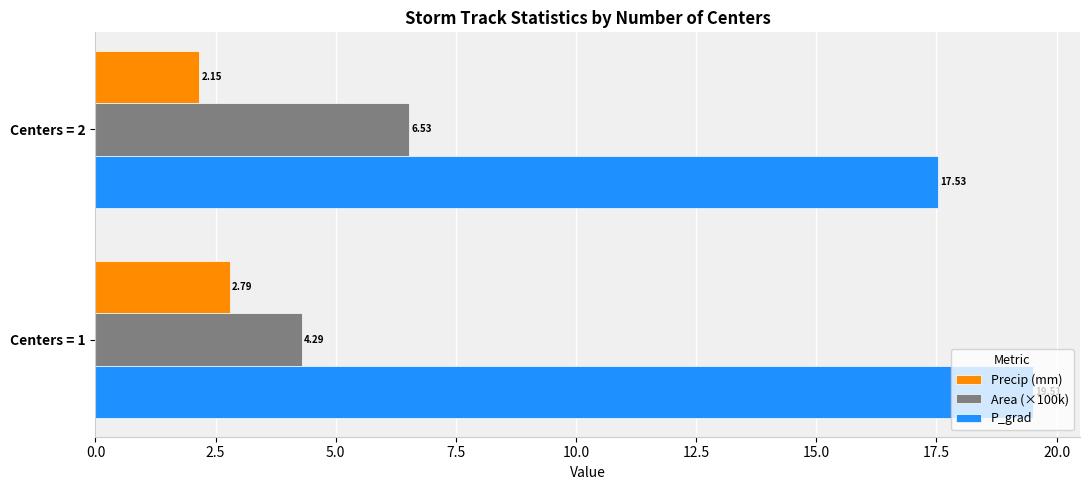

Which series has the widest spread of values?

Area (×100k)